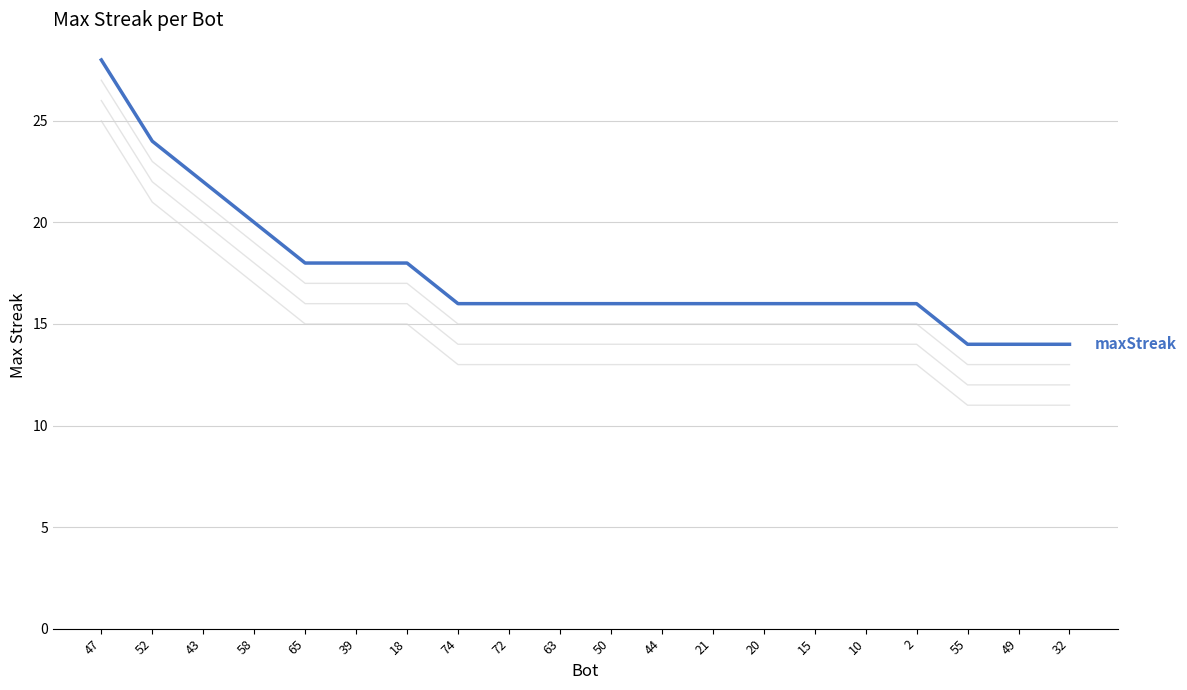

Which label corresponds to the largest value in the chart?

47